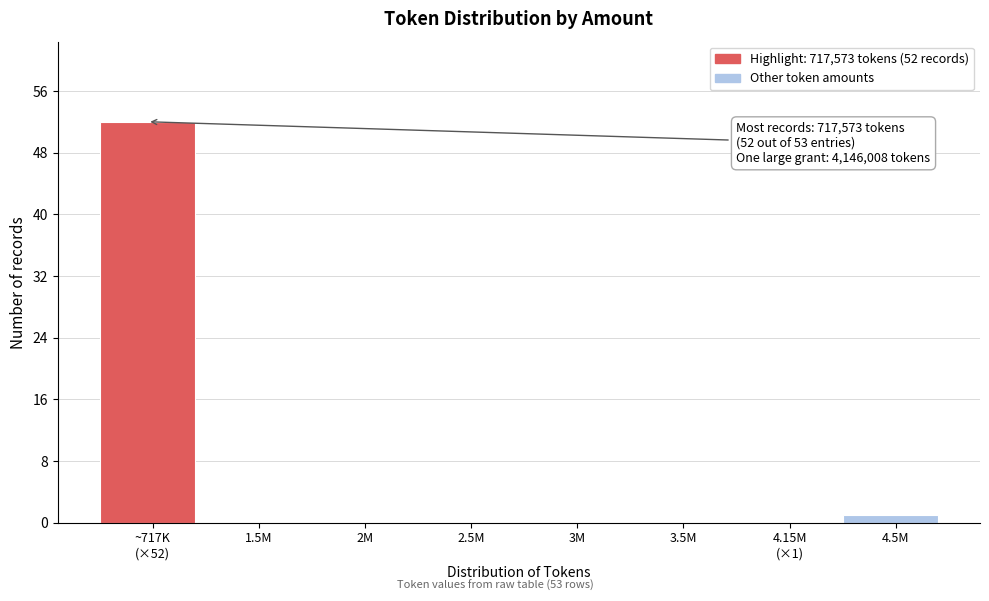

What is the maximum value shown in the chart?

52